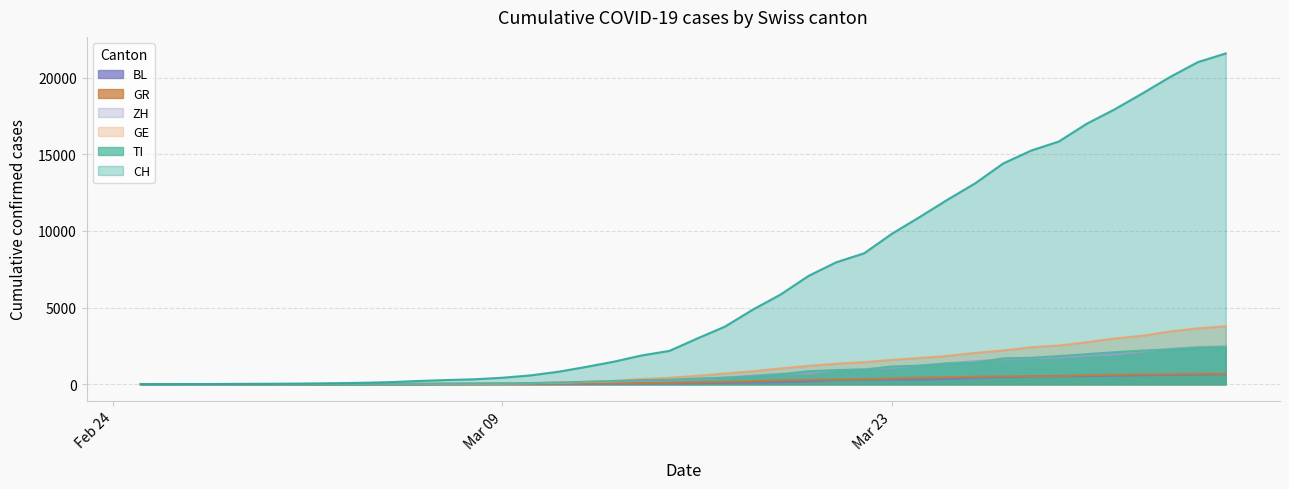

How many values in the GR series exceed 118?

19